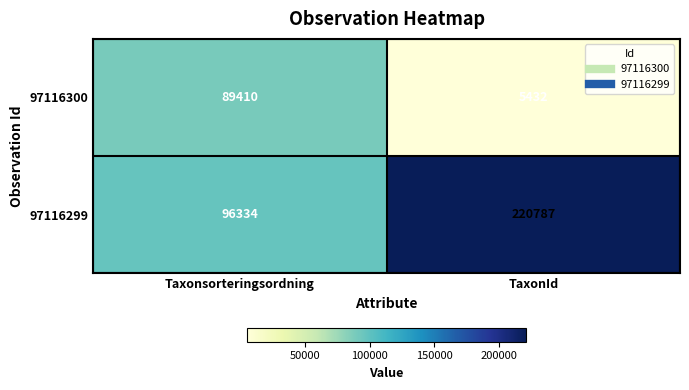

Which series has the widest spread of values?

97116299